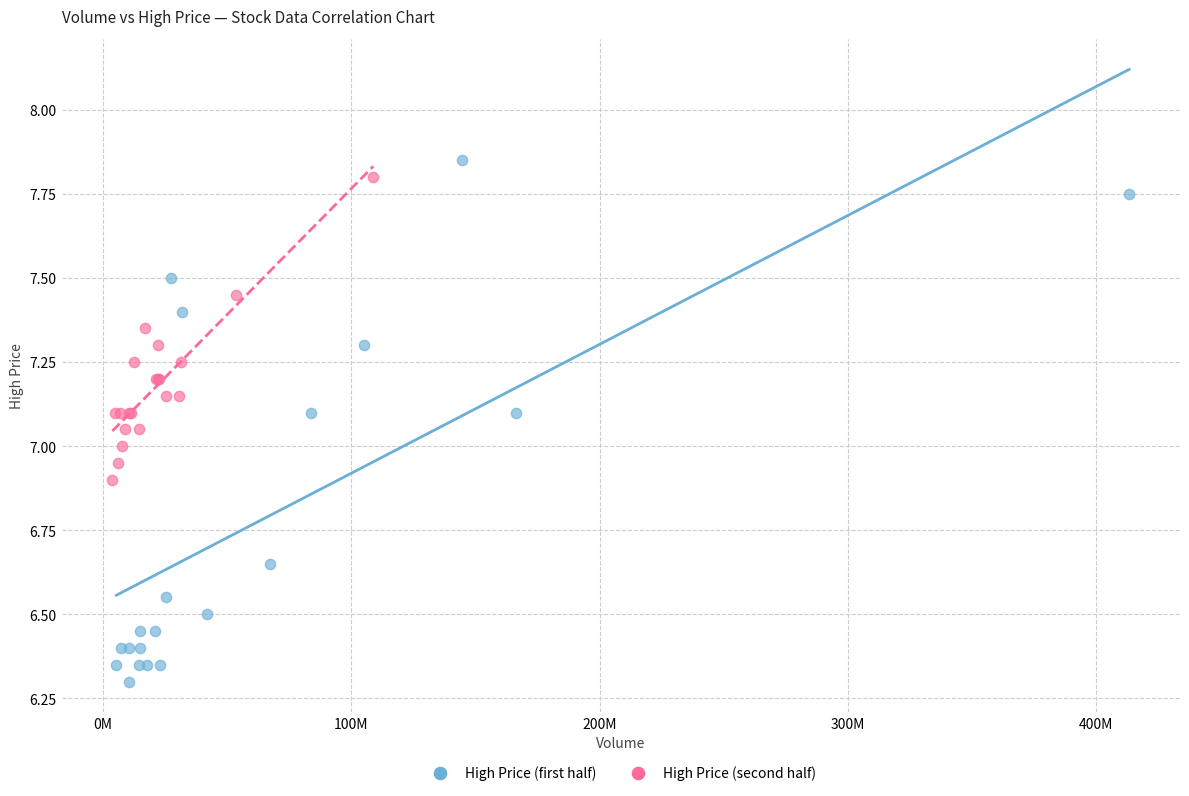

What are all the series names shown in the legend?

High Price (first half), High Price (second half)